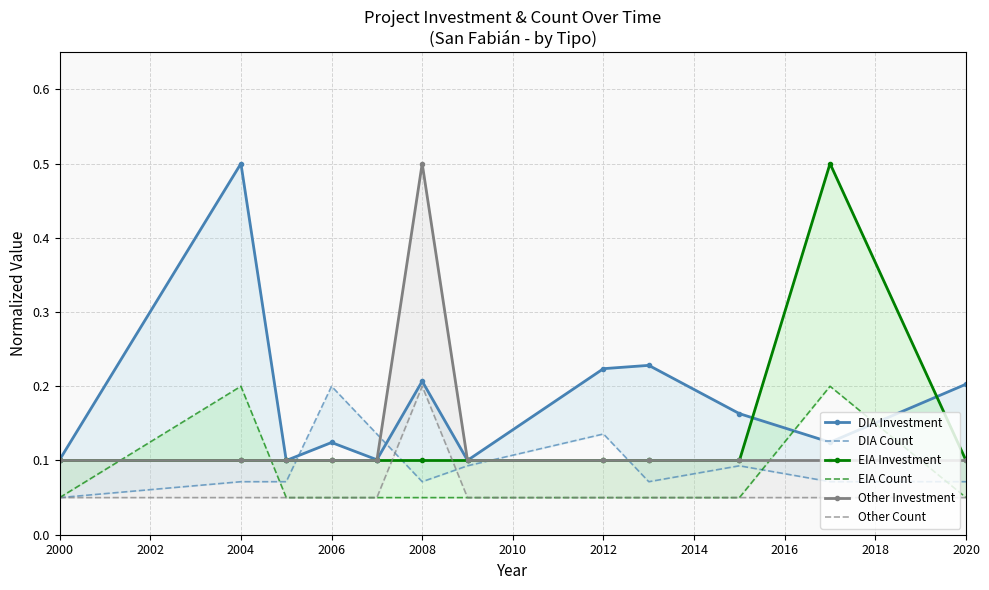

In DIA Investment, how many points are lower than both neighbors (excluding endpoints)?

4